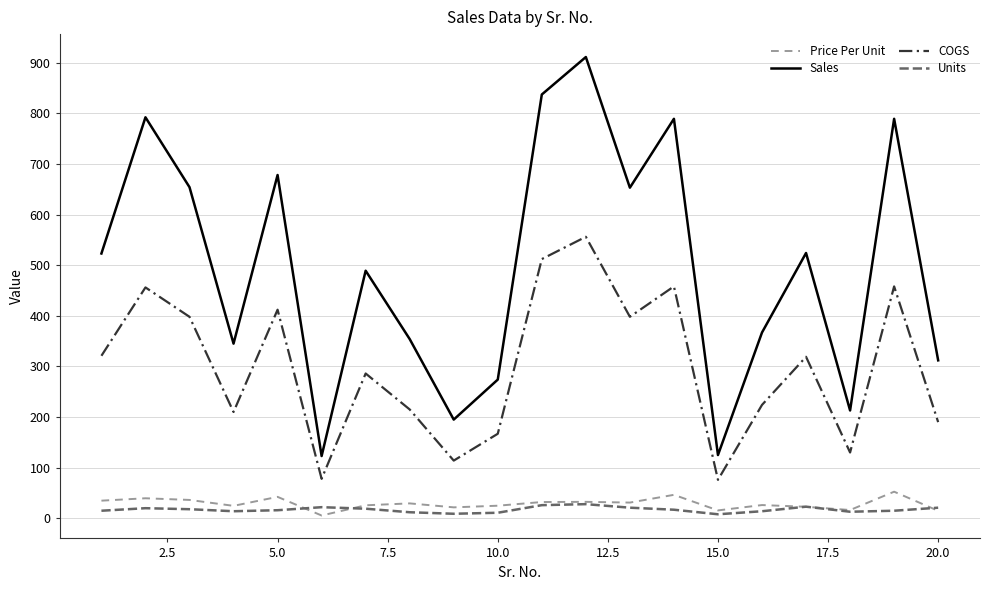

True or false: Sales and Price Per Unit cross at least once.

False